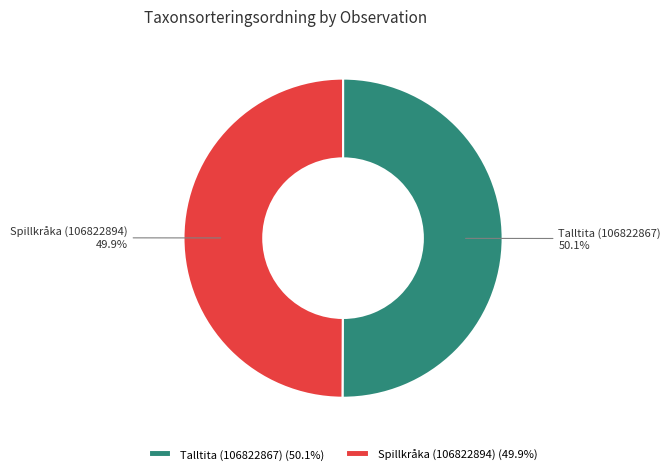

What is the ratio of the value at Spillkråka (106822894) to the value at Talltita (106822867)?

1.0